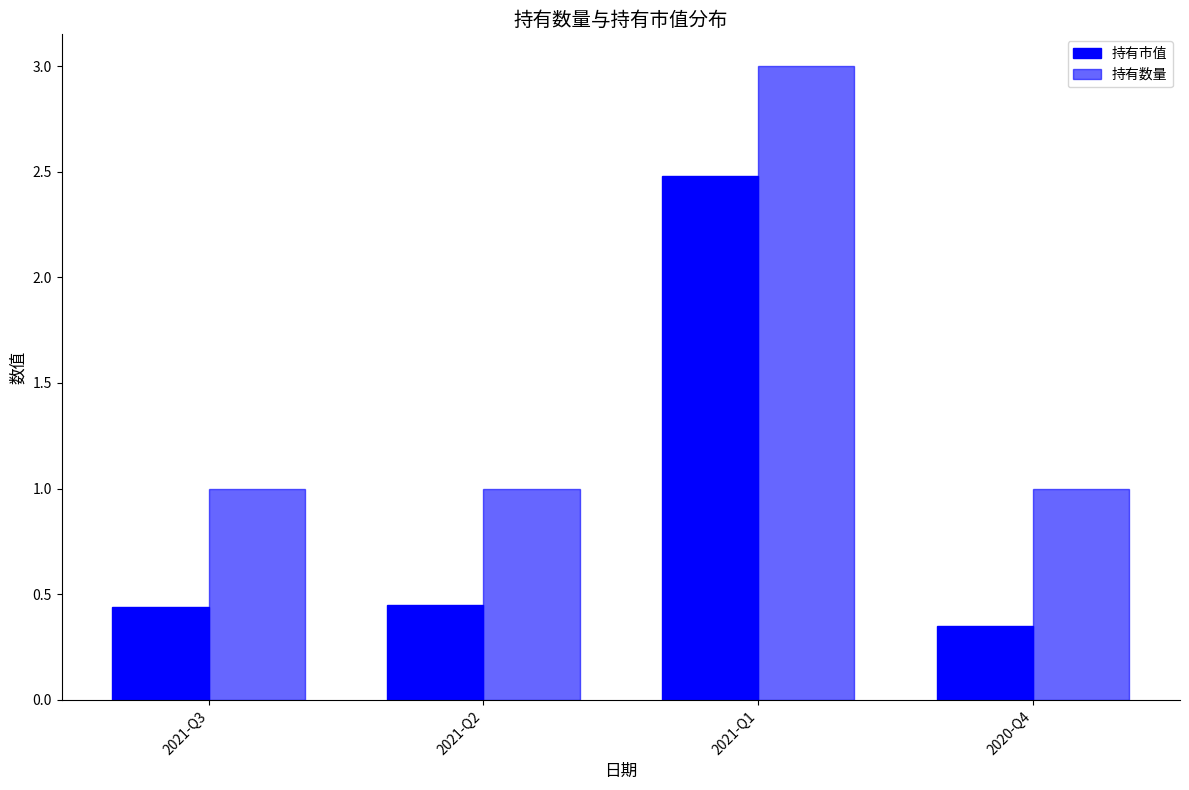

Does the chart contain any negative values?

No